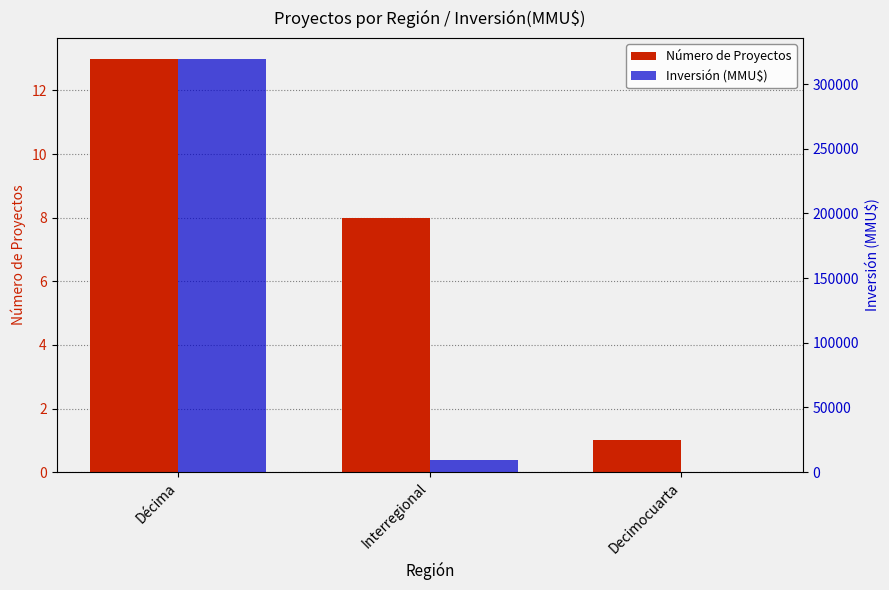

The Número de Proyectos series shows 11 at Interregional. True or false?

False